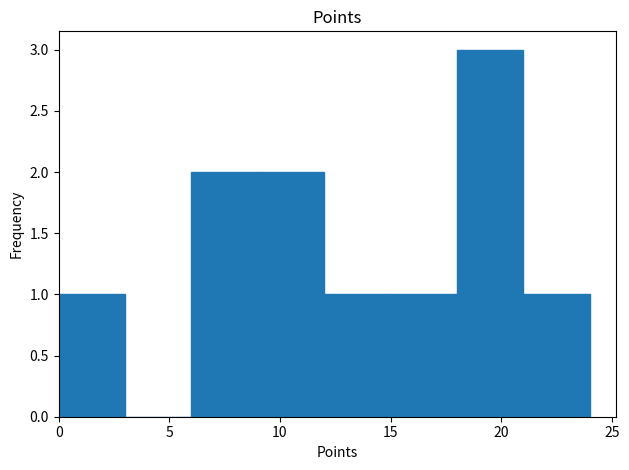

Over which range of the x-axis is the bar tallest?

18 to 21